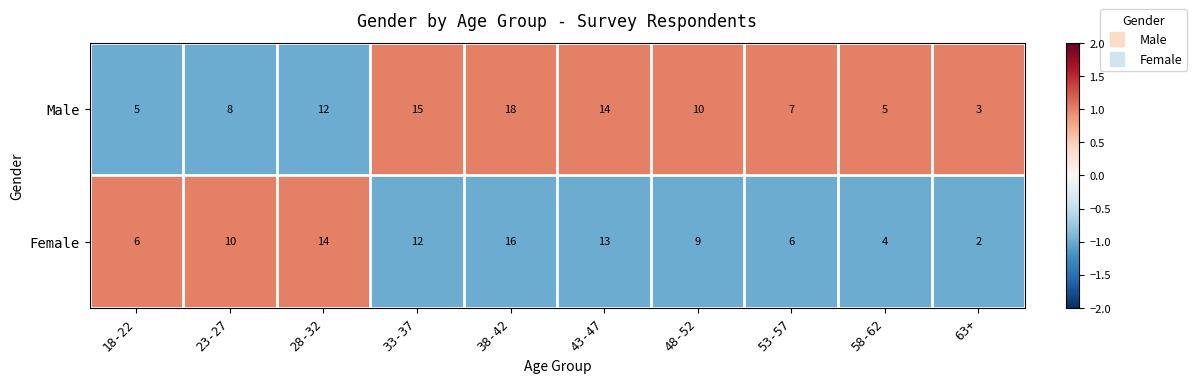

Where is Female nearest to the value 9?

48-52